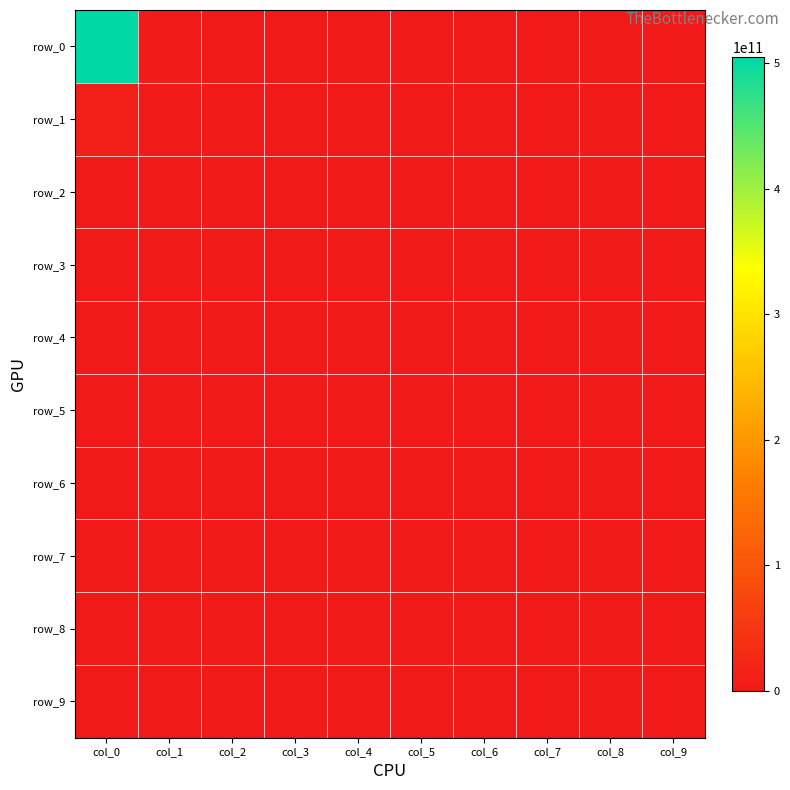

Count the number of categories in the chart.

10